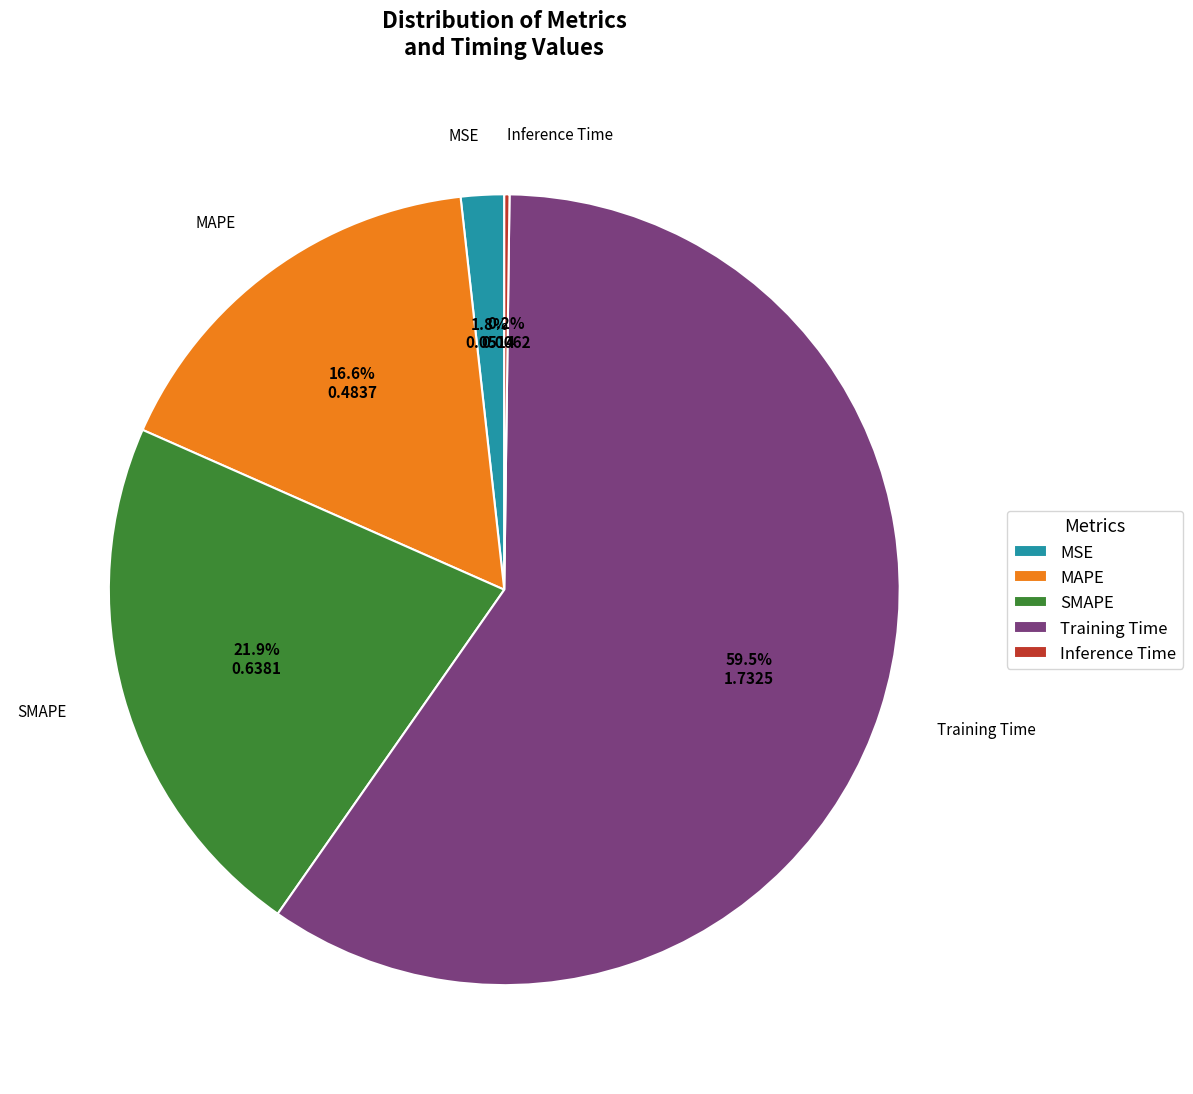

To the nearest percent, what is the difference between the largest and smallest slice percentages?

59%